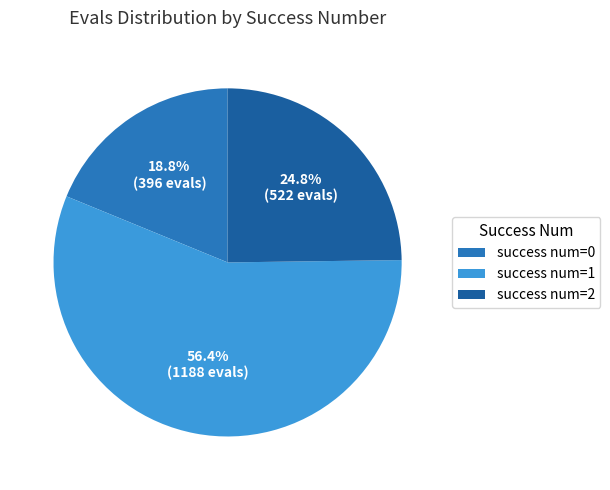

What portion of the pie excludes success num=2?

75.2%